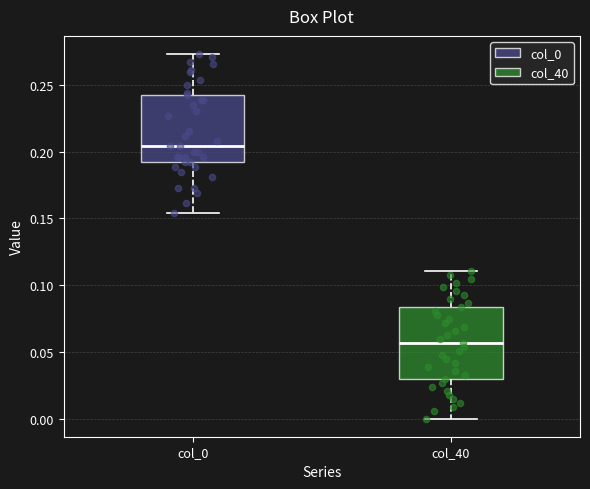

Reading left to right, read every box against the y-axis: the position of its median line, the range the box covers, and the ends of its whiskers. The values are not printed on the chart, so give them approximately, as read against the axis.

col_0: median 0.205, box 0.190 to 0.240, whiskers 0.155 to 0.275
col_40: median 0.055, box 0.030 to 0.085, whiskers 0.000 to 0.110